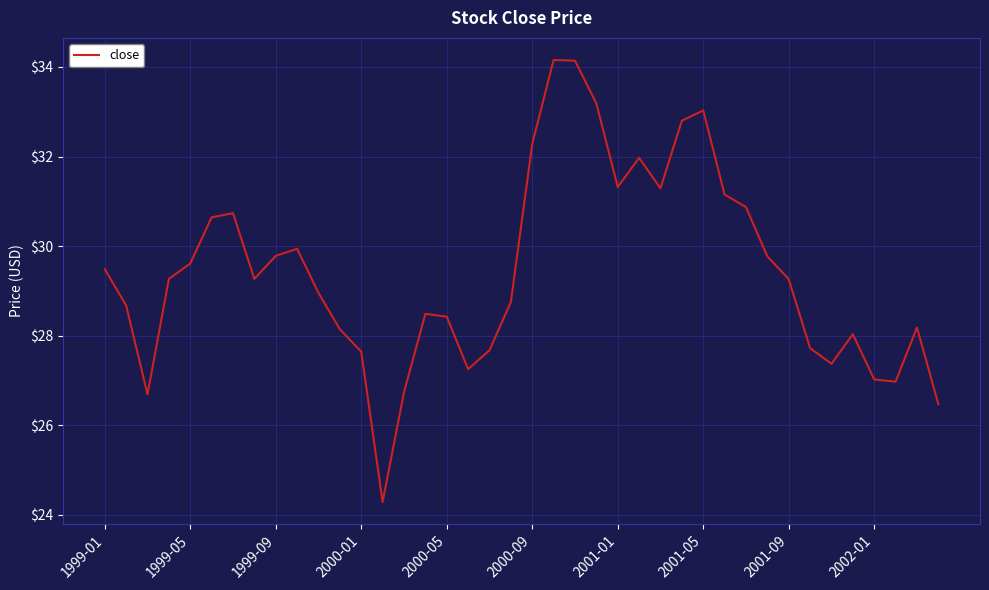

What is the difference between the maximum and minimum values?

9.9